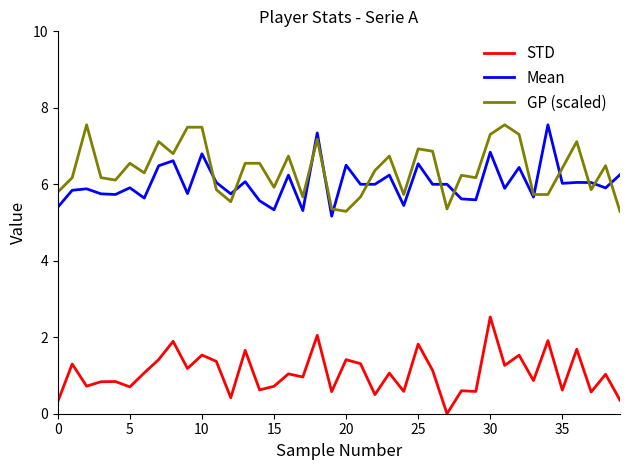

True or false: GP (scaled) and STD cross at least once.

False